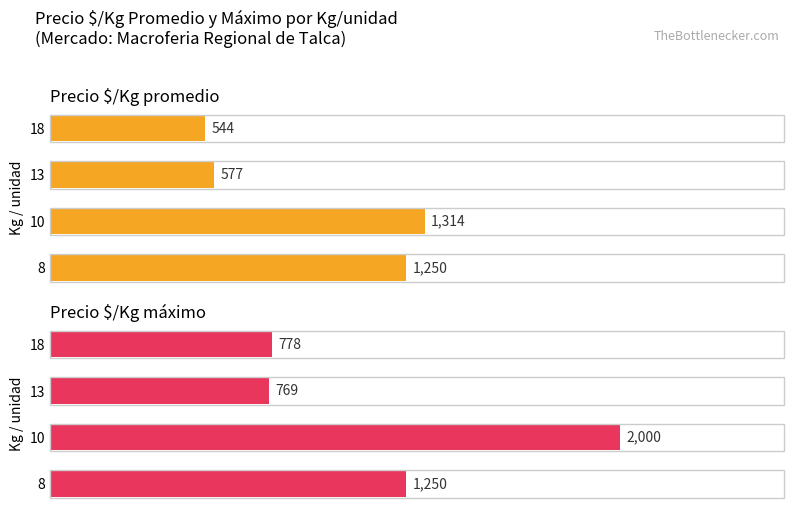

What is the value of the Precio $/Kg promedio bar at the 2nd from the left?

1314.3